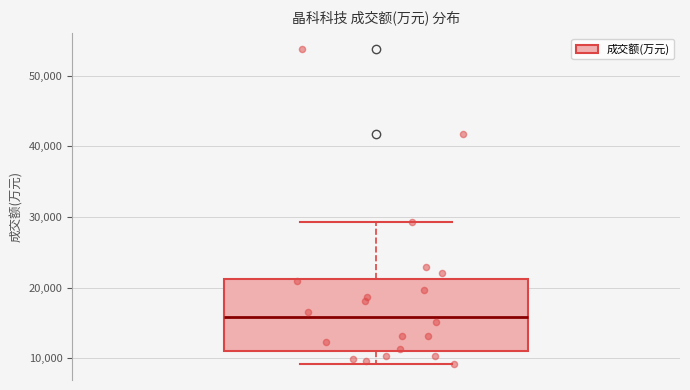

Read this box plot against the y-axis: the position of the median line, the range covered by the box, and the ends of both whiskers. The values are not printed on the chart, so give them approximately, as read against the axis.

median 16000, box 11000 to 21000, whiskers 9000 to 29000